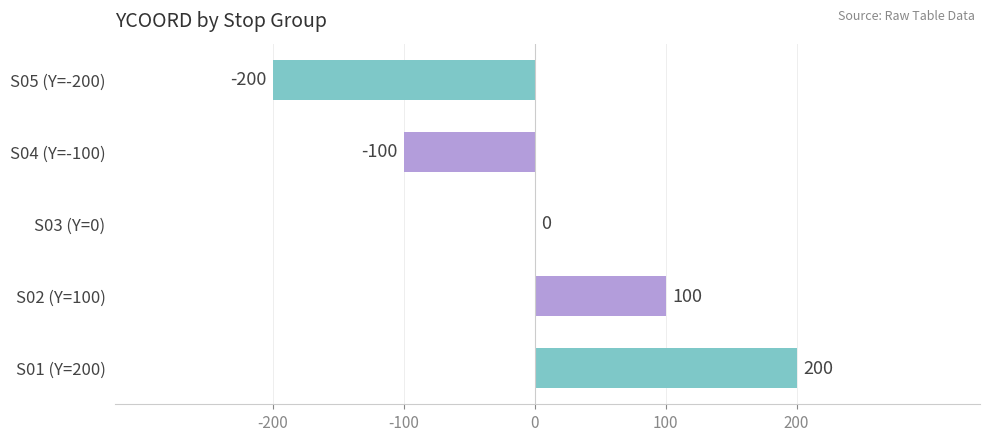

Which label corresponds to the largest value in the chart?

S01 (Y=200)